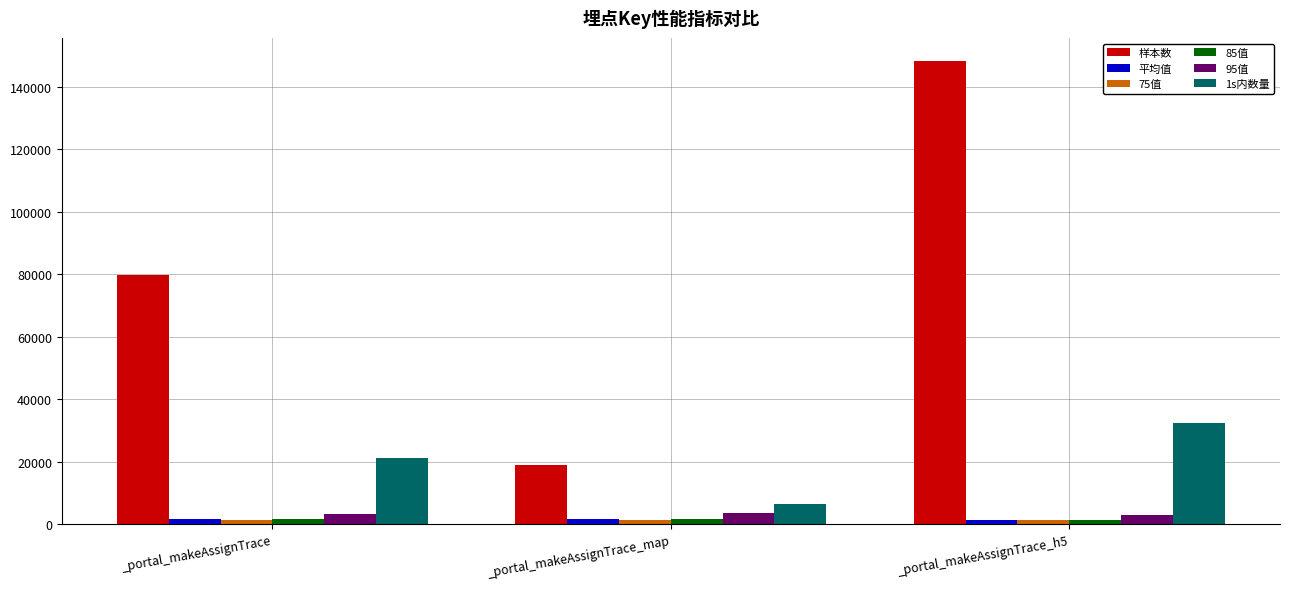

The value of 样本数 at _portal_makeAssignTrace_map is 18993.0. True or false?

True